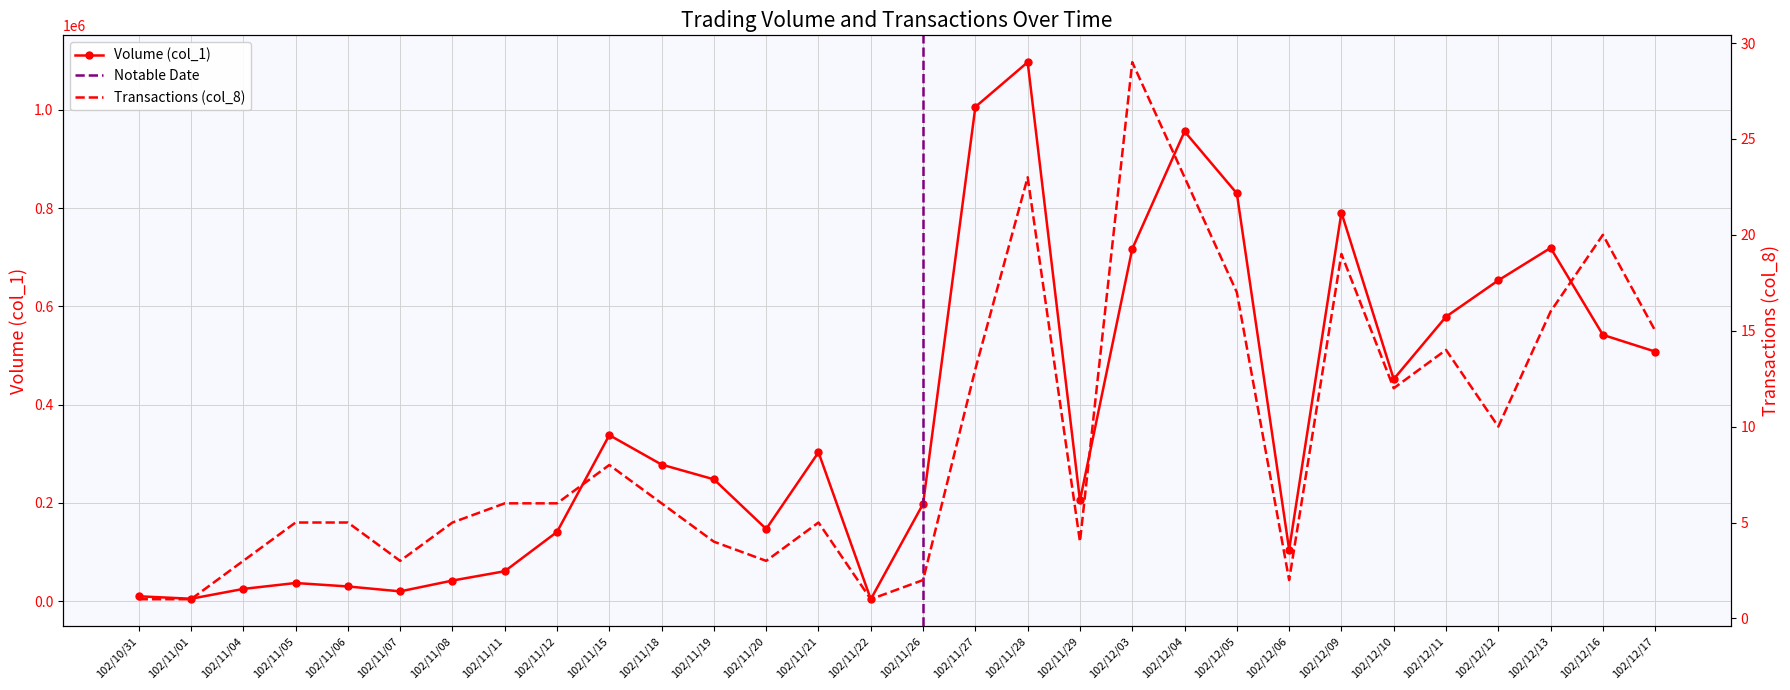

Which series changed the most between 102/11/21 and 102/12/09?

Volume (col_1)